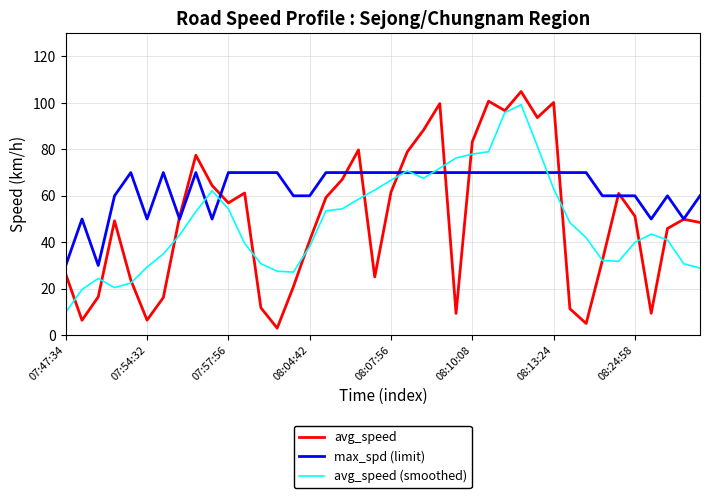

What is the difference between the maximum and second lowest values in the avg_speed (smoothed) series?

79.5